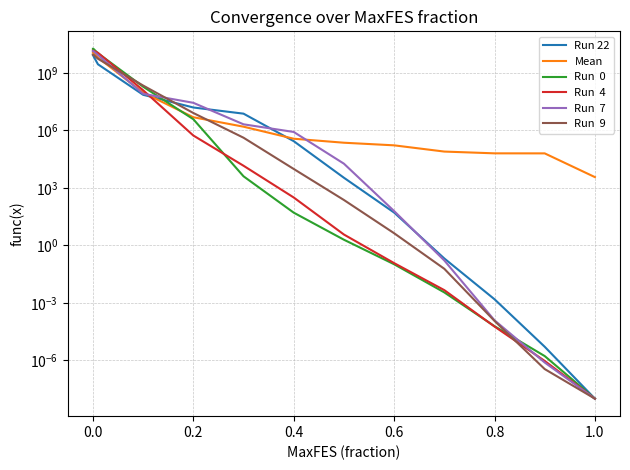

Reading right to left, what are all the values shown in this chart?

Run 22: 0.0	0.0	0.0	0.2	51.3	3359.6	272507.1	7416431.8	15551669.1	71575924.6	2793614365.3	7483440235.5	8609594014.6
Mean: 3632.6	62757.5	63071.2	77965.9	164832.2	225771.0	365080.6	1551143.5	4820026.8	93255502.1	6259000464.1	10918973534.4	11220271542.0
Run  0: 0.0	0.0	0.0	0.0	0.1	2.0	50.7	3999.5	3807711.3	188948228.1	10538899864.3	17888425542.1	17888425542.1
Run  4: 0.0	0.0	0.0	0.0	0.1	3.7	313.7	14213.6	536982.1	123671622.9	11093089018.0	14202277100.6	14202277100.6
Run  7: 0.0	0.0	0.0	0.2	61.5	18217.4	822679.5	2062309.2	27290437.5	80531831.0	8542685343.4	13596240267.1	13596240267.1
Run  9: 0.0	0.0	0.0	0.1	4.3	232.2	9656.3	412012.4	8027034.3	217450726.1	5430940709.2	8797771533.2	8797771533.2